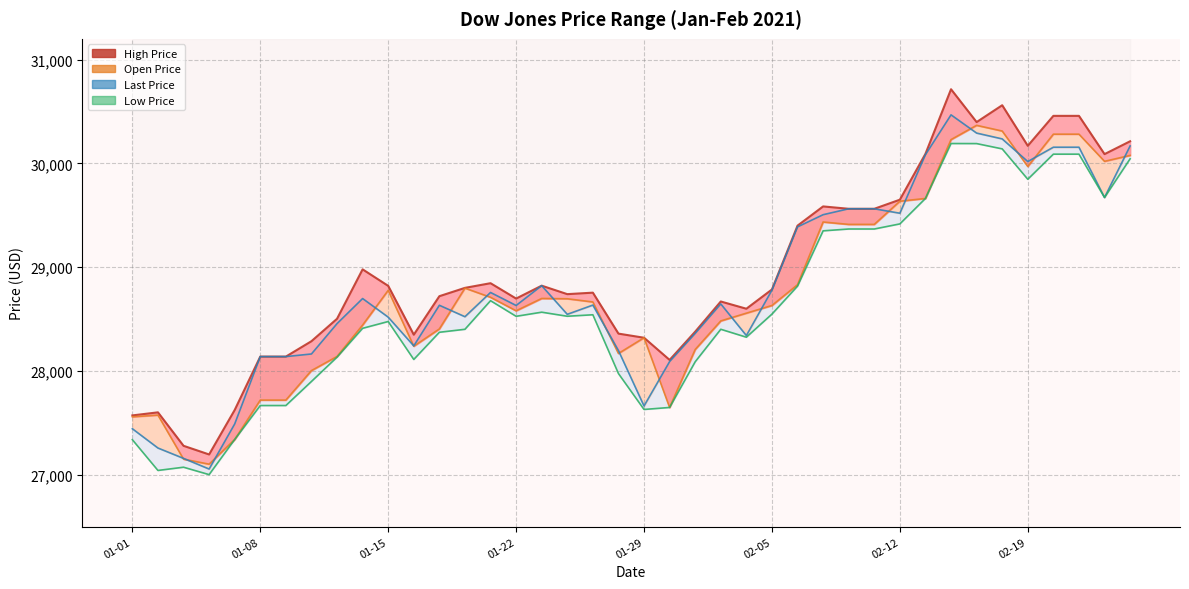

Does the chart display data point markers on the line(s)?

No